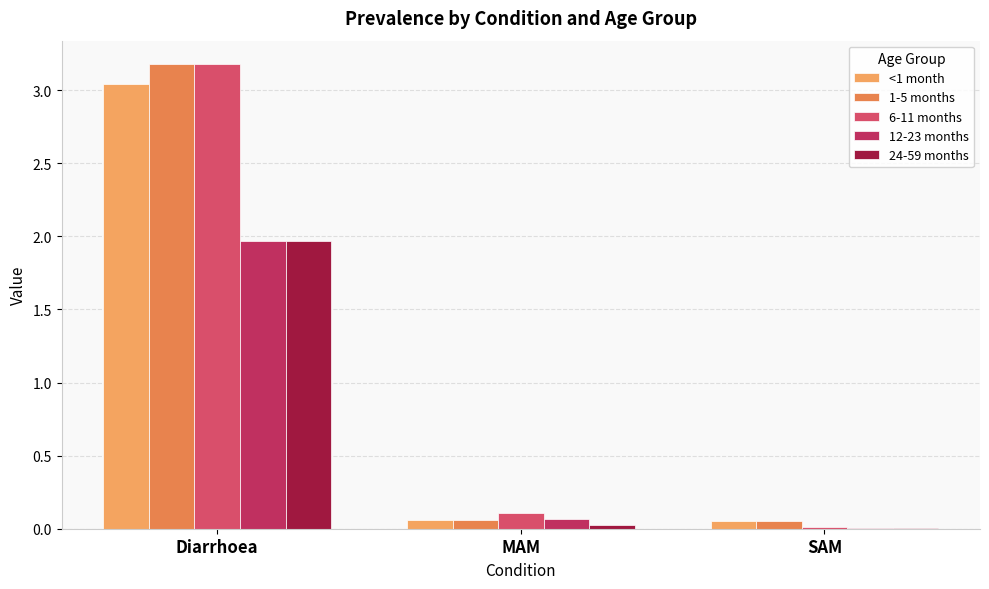

Between Diarrhoea and MAM, which series saw the biggest shift?

1-5 months